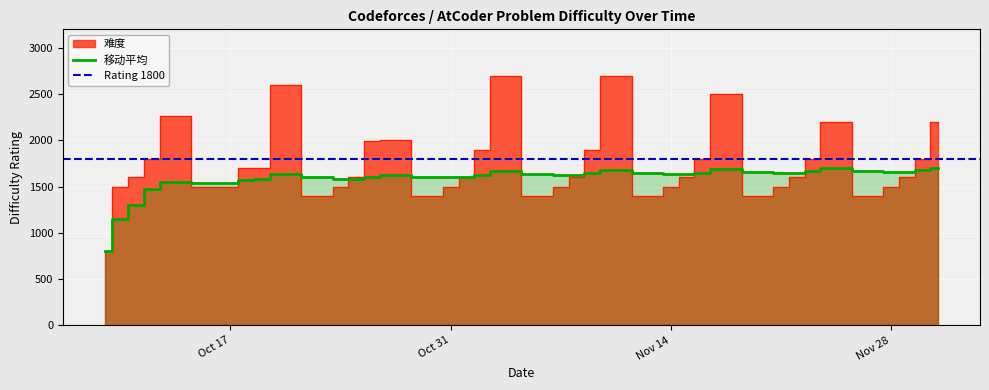

Is the value of 移动平均 at 2023-10-18 greater than the value of 难度 at 2023-11-22?

No